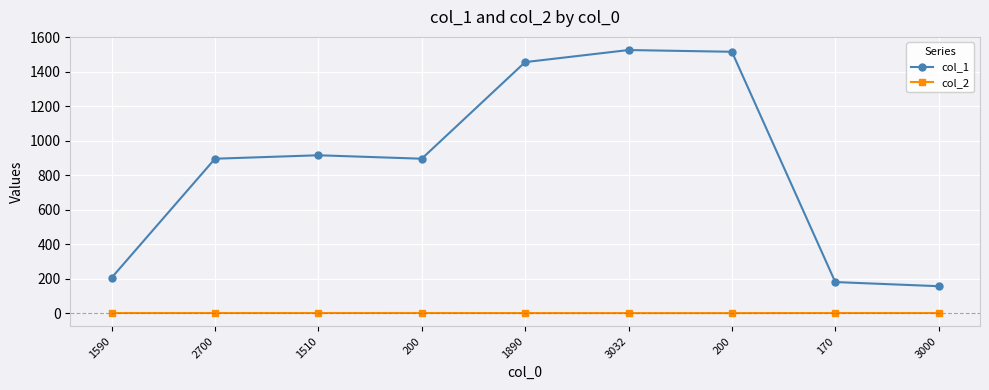

Does the chart have visible grid lines?

Yes